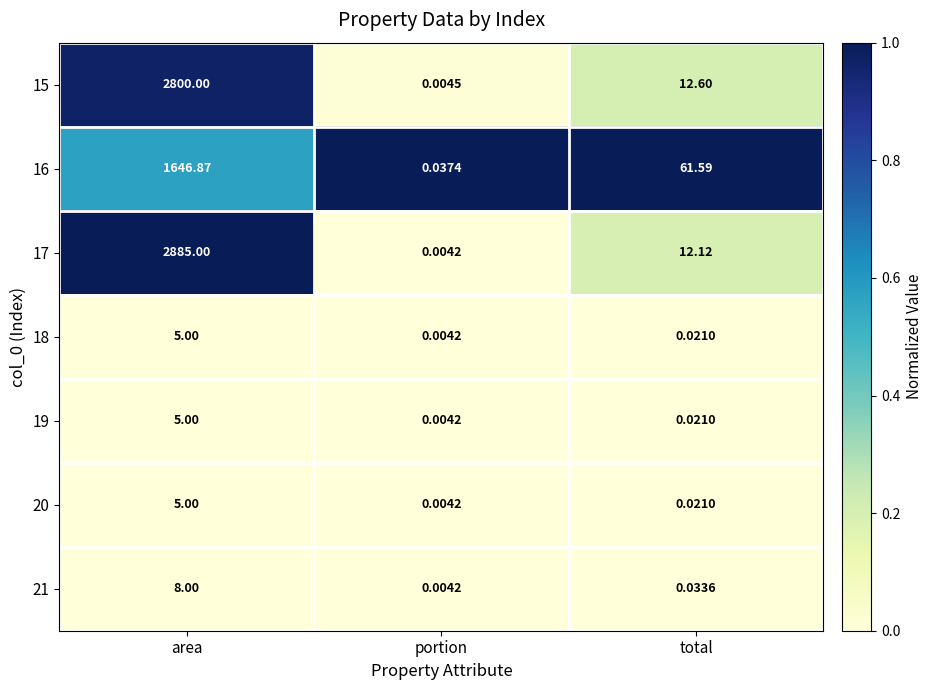

At how many categories does at least one series exceed 0?

3